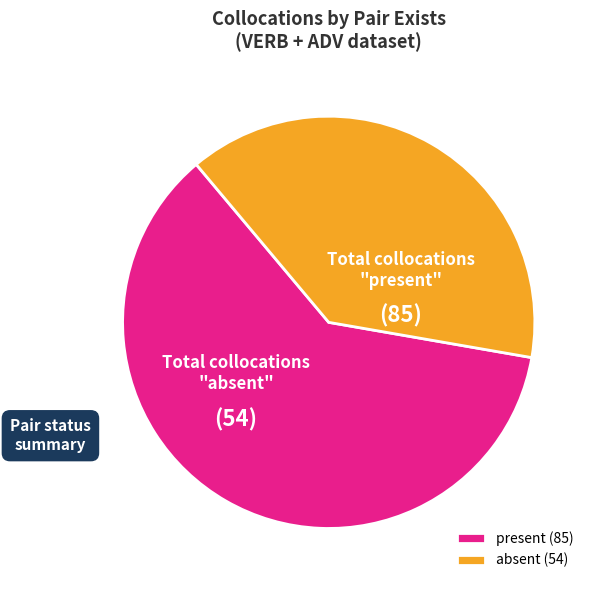

Rank the categories by value from lowest to highest.

absent, present